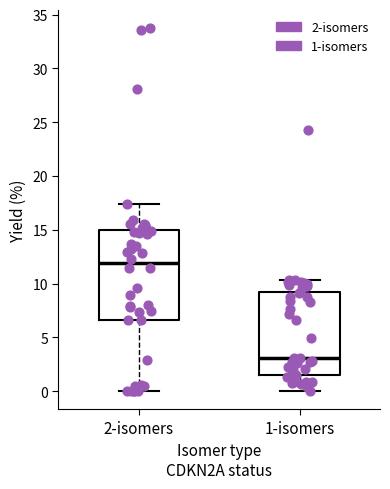

Reading left to right, transcribe this box plot: for each box, give where its median line is, the range the box spans, and where its two whiskers end, as read against the y-axis. The values are not printed on the chart, so give them approximately, as read against the axis.

2-isomers: median 12.0, box 6.5 to 15.0, whiskers 0.0 to 17.5
1-isomers: median 3.0, box 1.5 to 9.5, whiskers 0.0 to 10.5